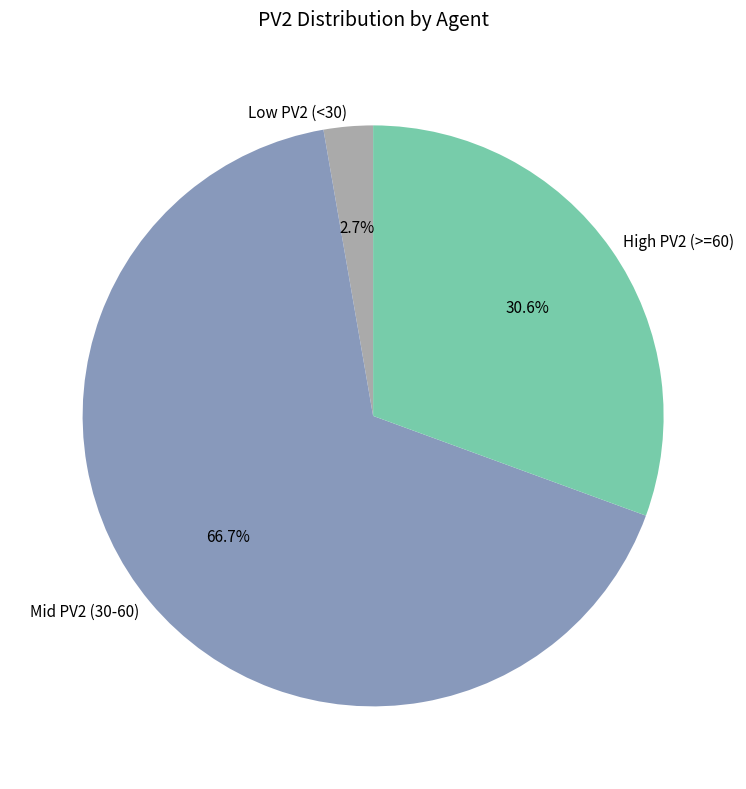

To the nearest percent, what is the difference between the largest and smallest slice percentages?

64%